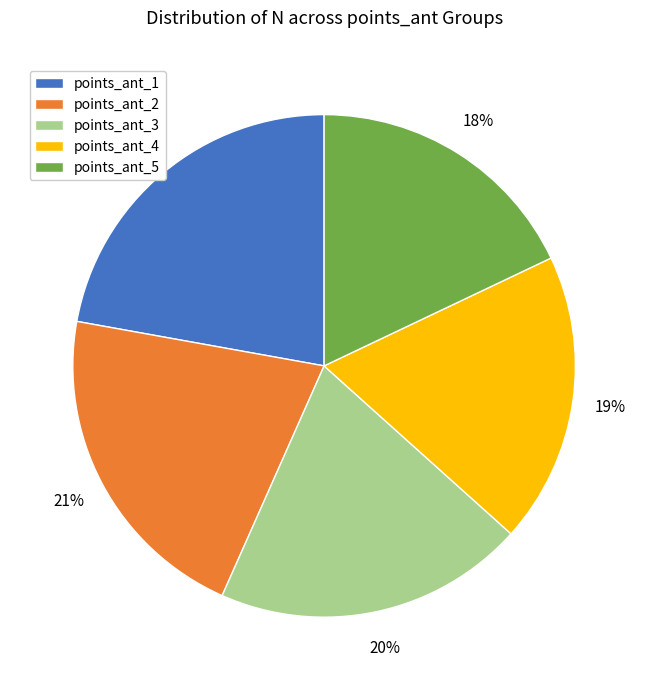

How many segments does this pie chart have?

5